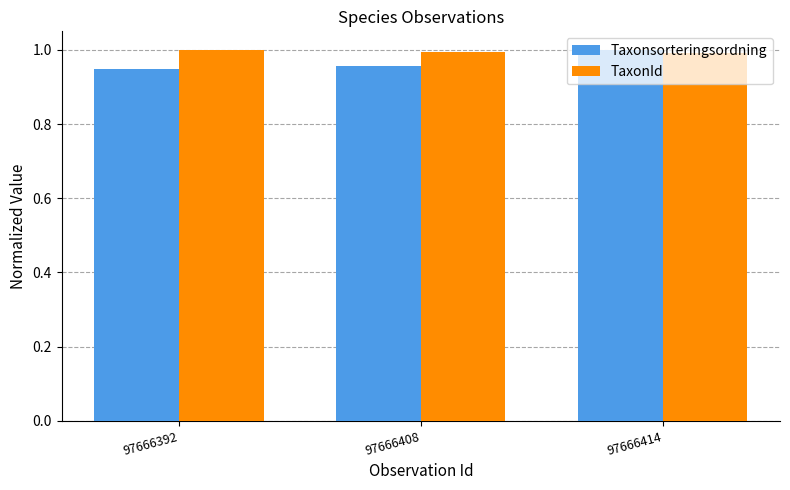

Is it true that TaxonId equals 0.5 at 97666392?

False